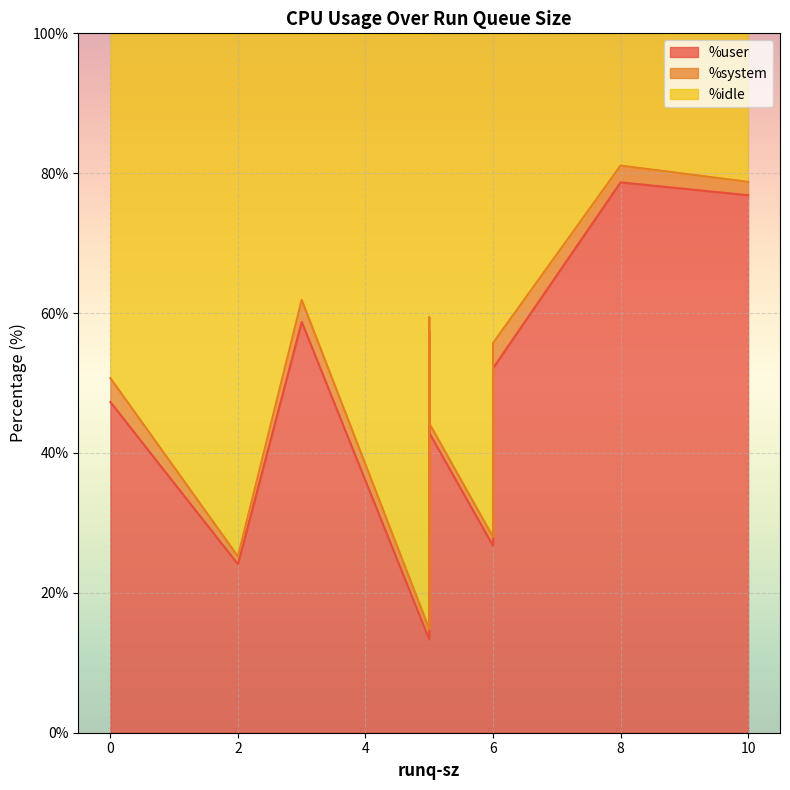

Which category has the highest value in the %system series?

6